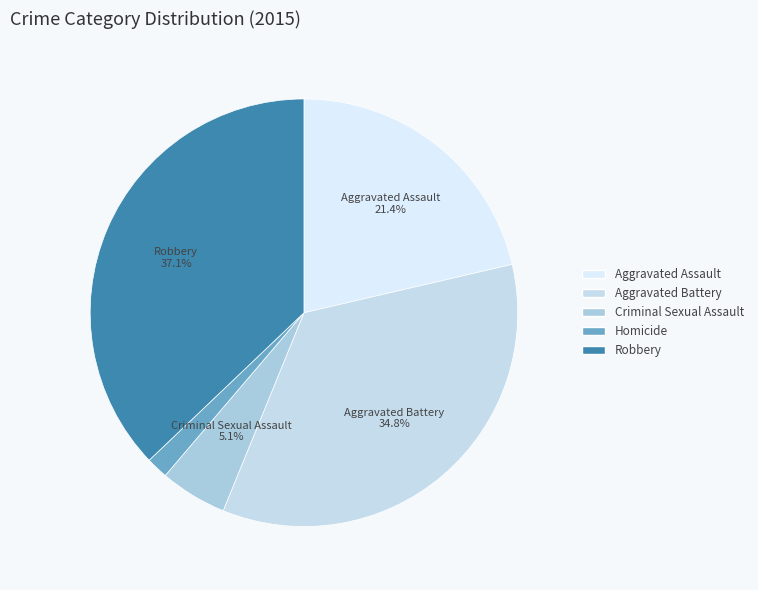

Rank the categories by value from highest to lowest.

Robbery, Aggravated Battery, Aggravated Assault, Criminal Sexual Assault, Homicide